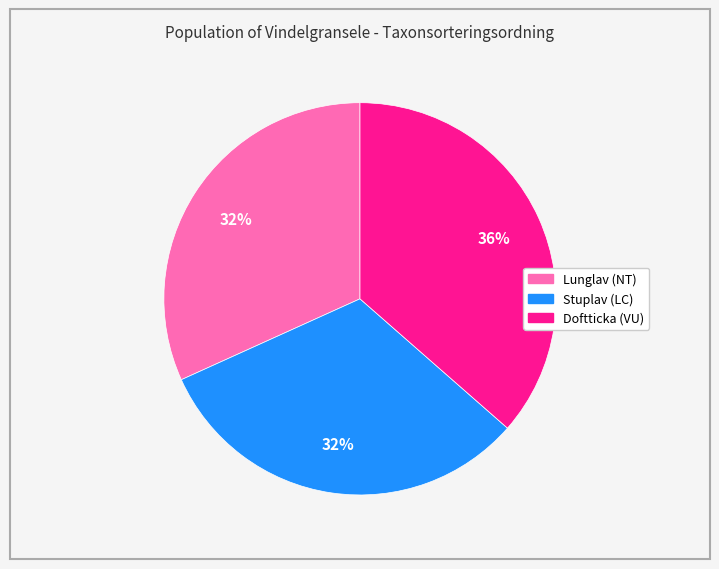

Combined, do Stuplav (LC) and Lunglav (NT) account for over 50%?

Yes